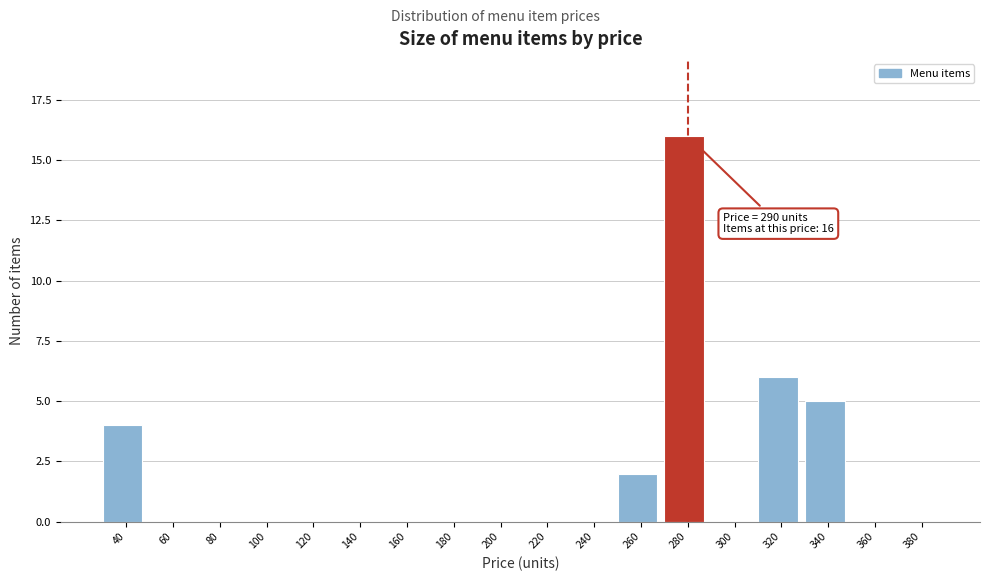

Reading right to left, extract all data points from this chart.

380=0	360=0	340=5	320=6	300=0	280=16	260=2	240=0	220=0	200=0	180=0	160=0	140=0	120=0	100=0	80=0	60=0	40=4